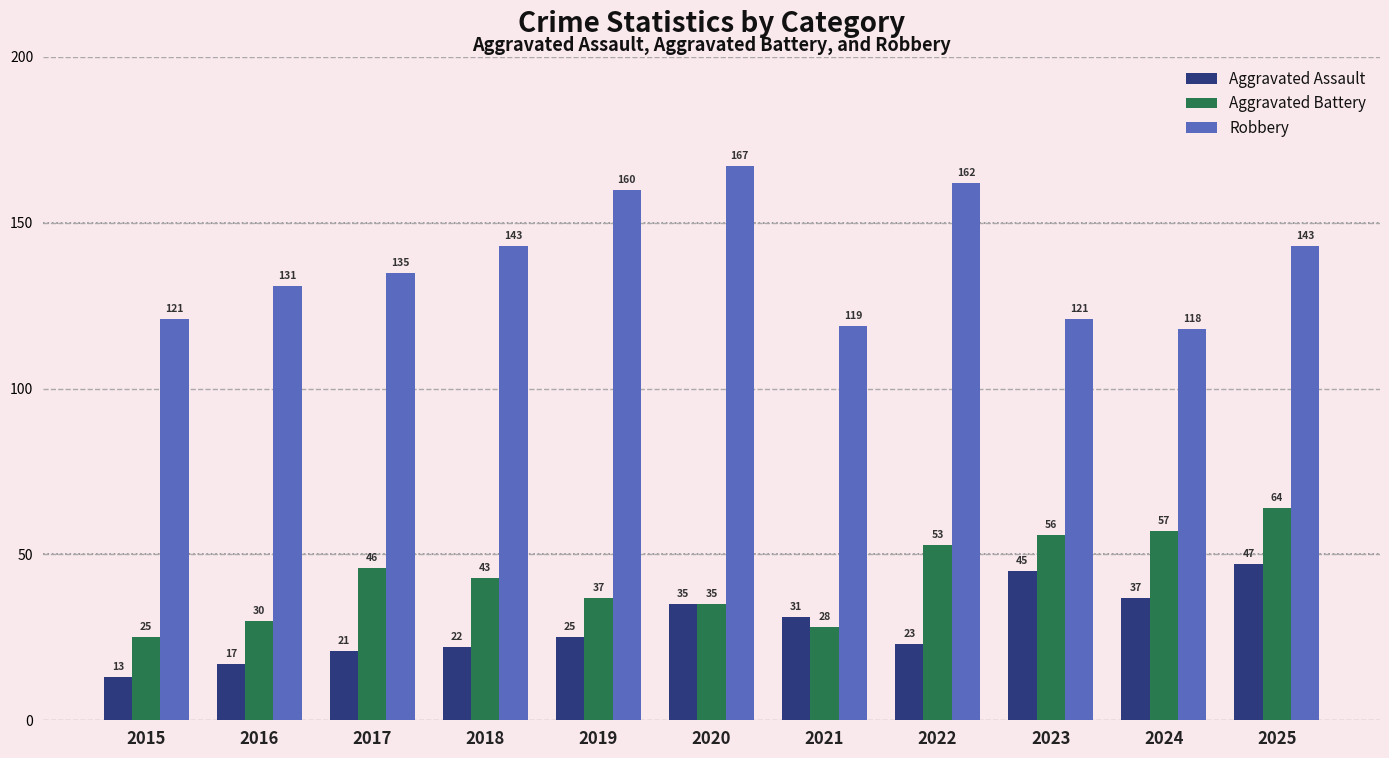

What is the spread (max minus min) of values at 2024?

81